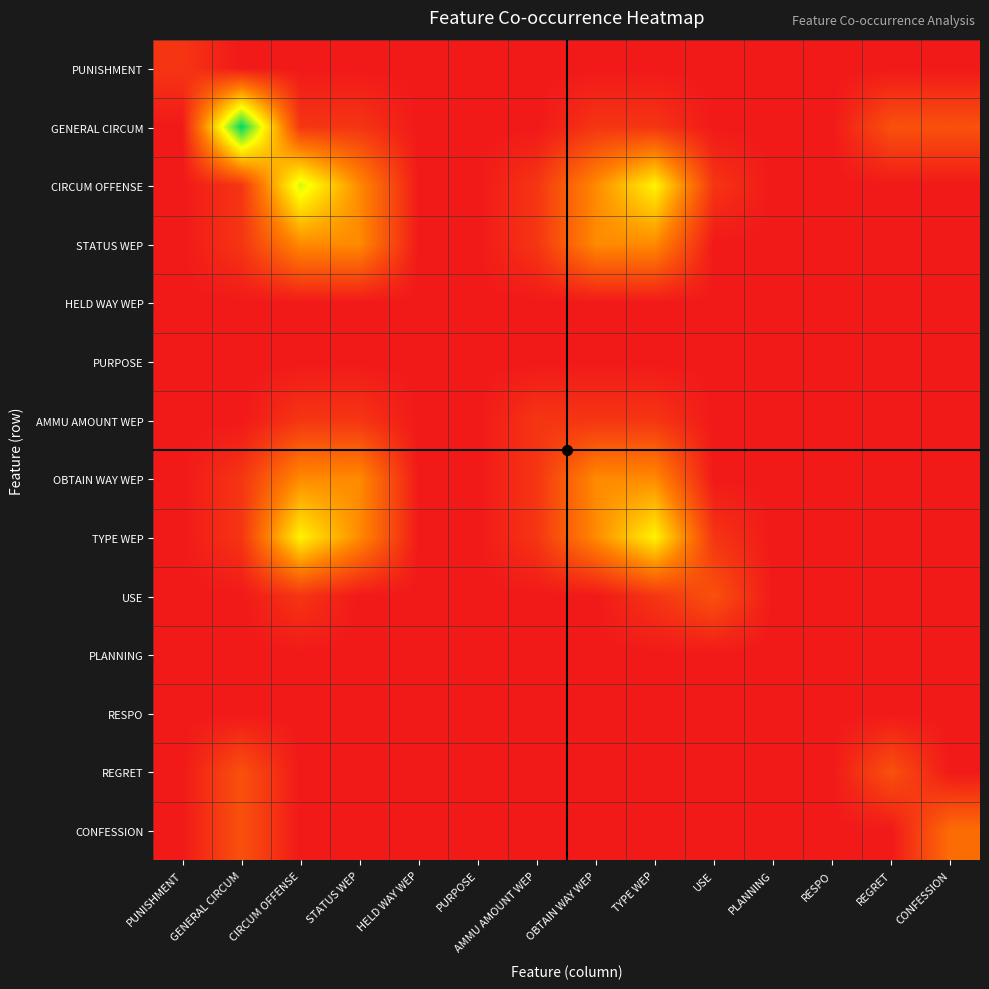

Rank the series by their maximum value, from highest to lowest.

GENERAL CIRCUM, CIRCUM OFFENSE, TYPE WEP, STATUS WEP, OBTAIN WAY WEP, CONFESSION, USE, REGRET, PUNISHMENT, AMMU AMOUNT WEP, HELD WAY WEP, PURPOSE, PLANNING, RESPO